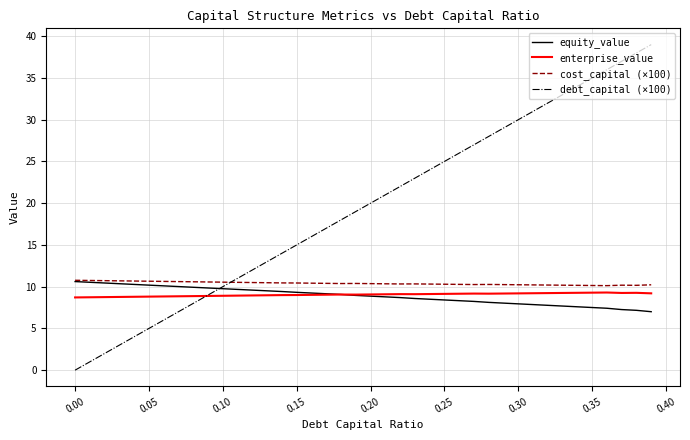

In enterprise_value, how many points are lower than both neighbors (excluding endpoints)?

4